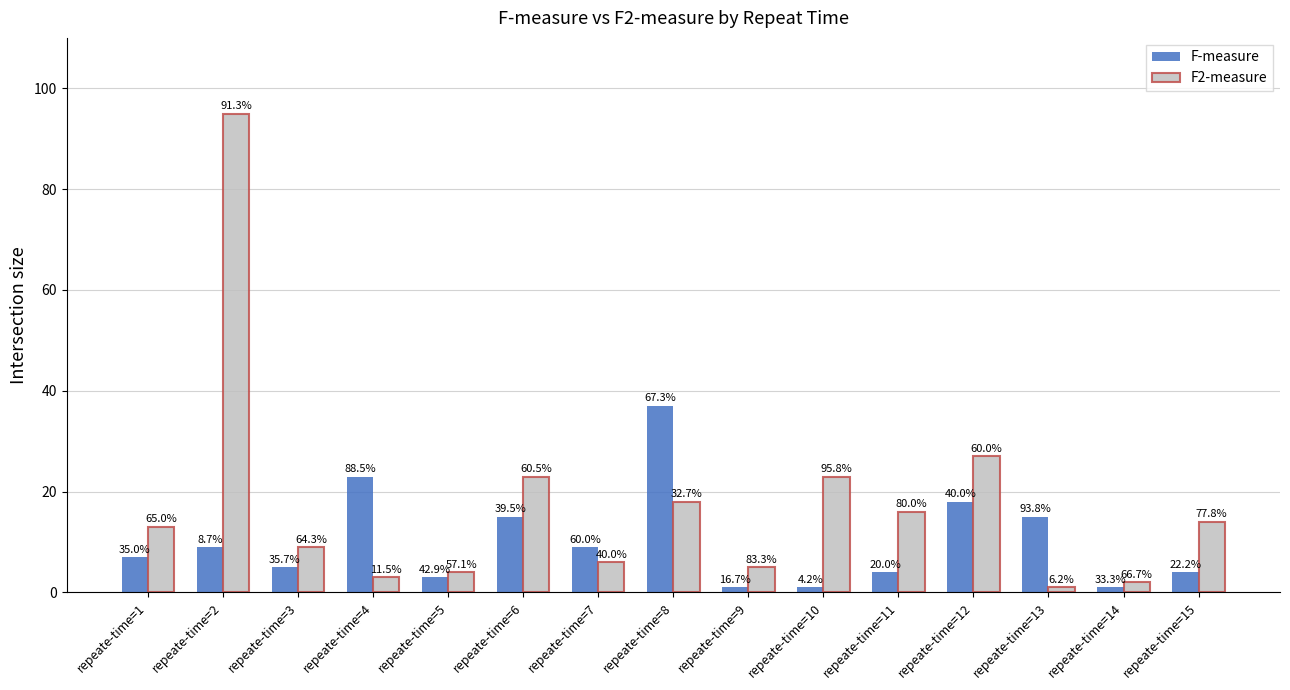

How many bars are there in each group?

2